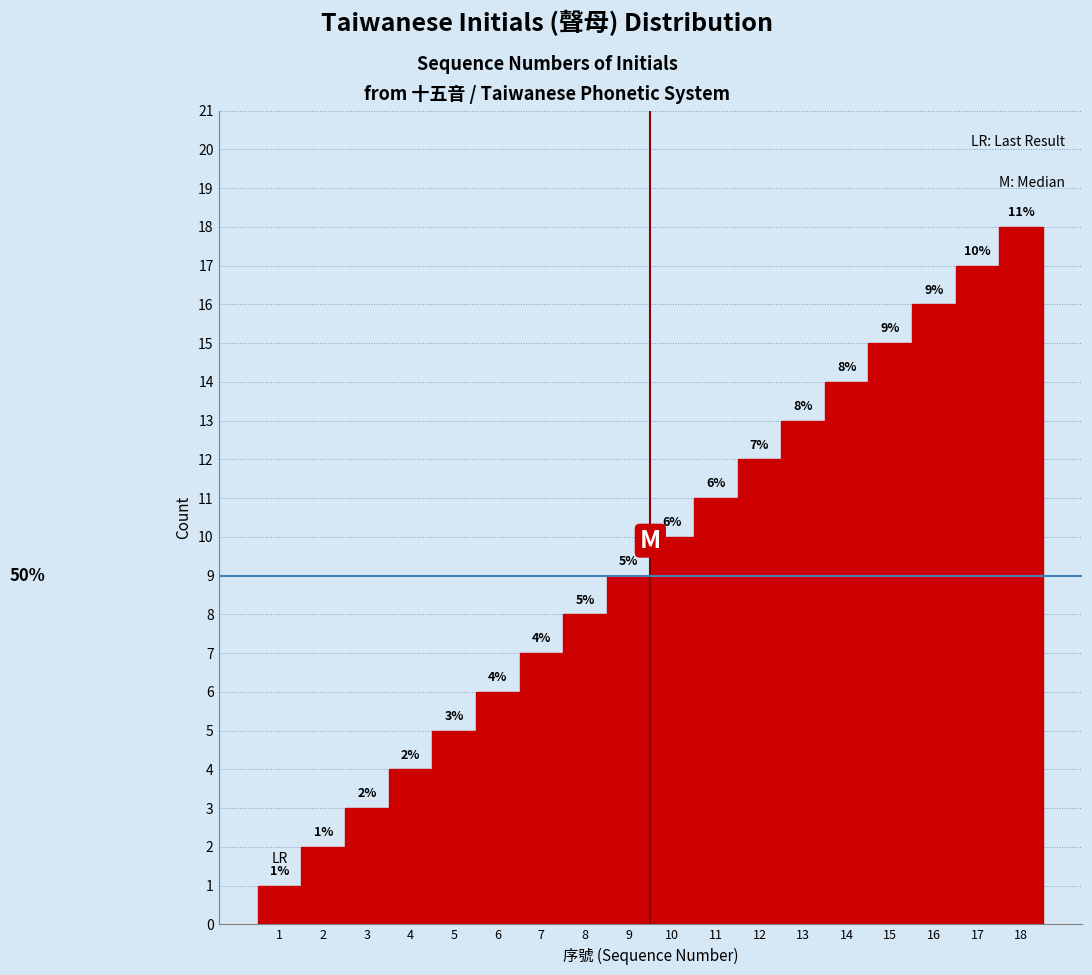

Over which range of the x-axis is the bar tallest?

17.5 to 18.5